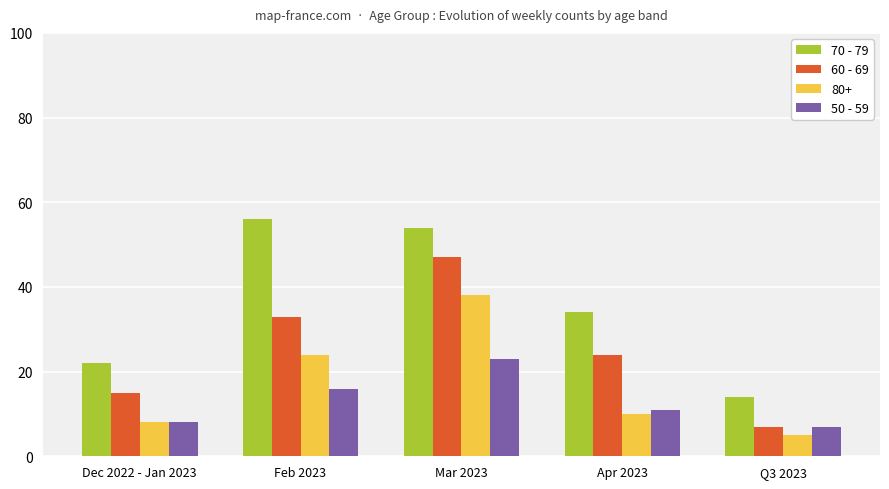

Which series has the largest range (max minus min)?

70 - 79